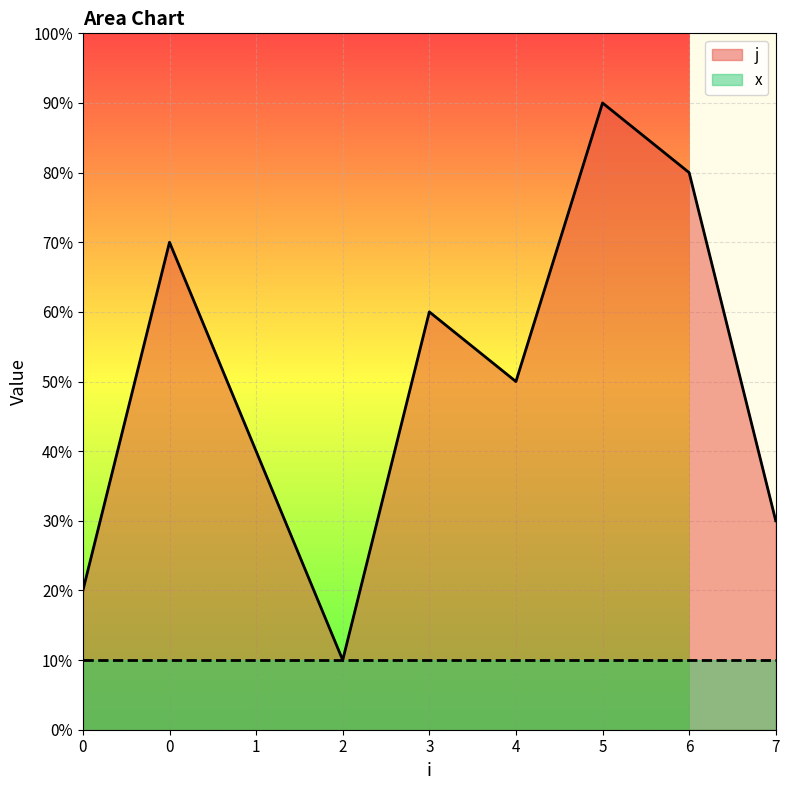

Does the chart display data point markers on the line(s)?

No